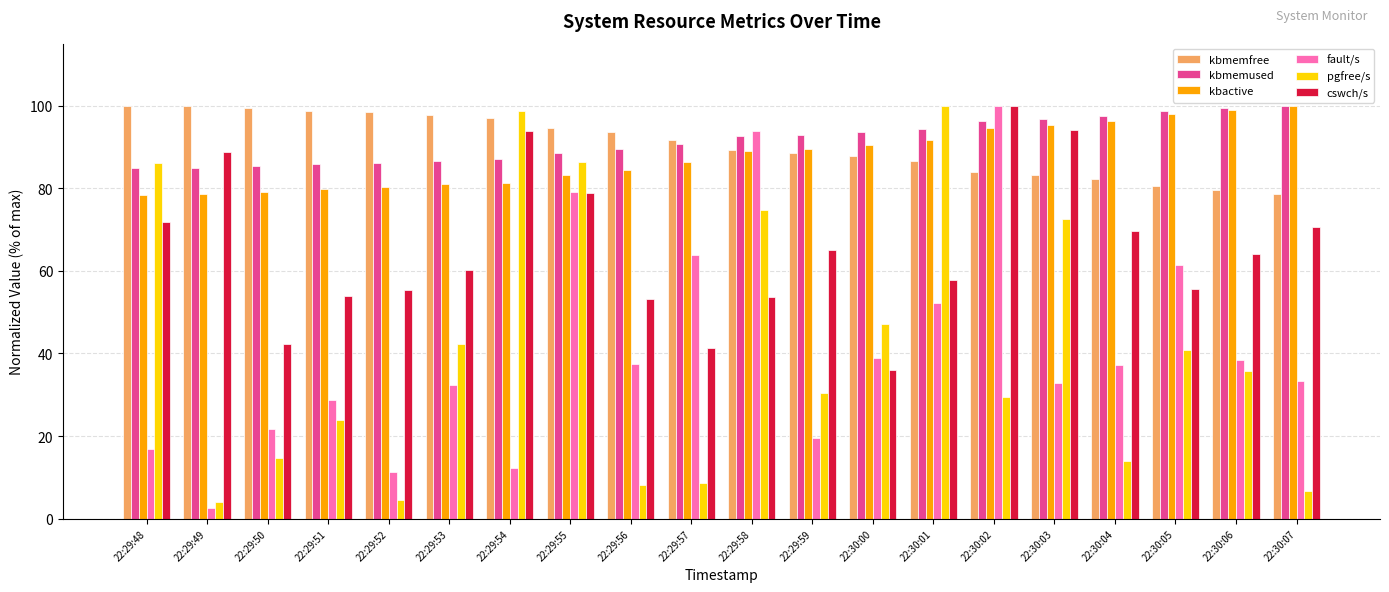

What is the sum of the fault/s values at 22:29:57 and 22:29:48?

80.6